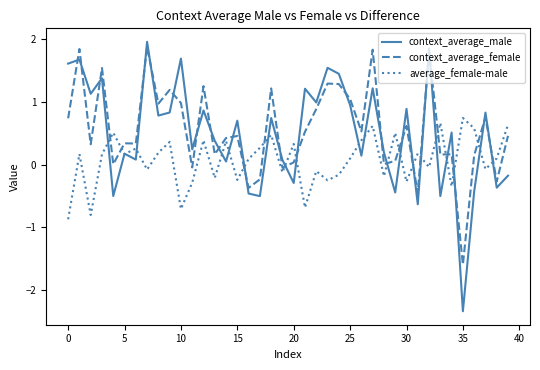

Which series has the widest spread of values?

context_average_male